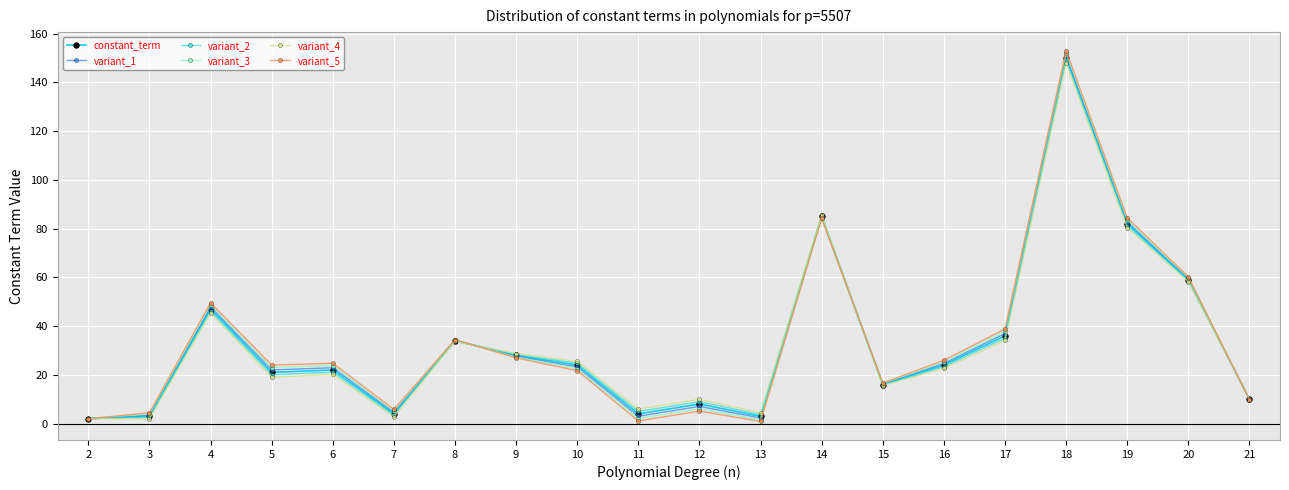

At which label does variant_1 first exceed 23?

4